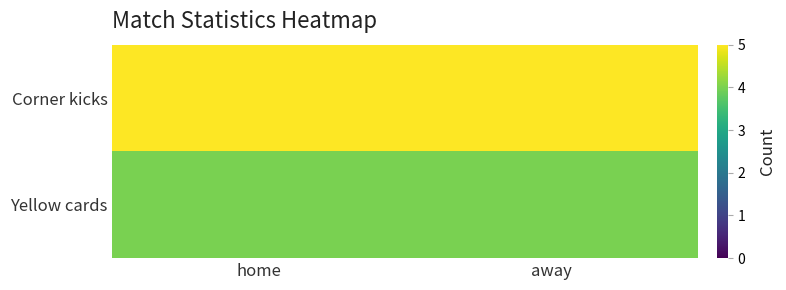

Which series has the largest range (max minus min)?

Corner kicks